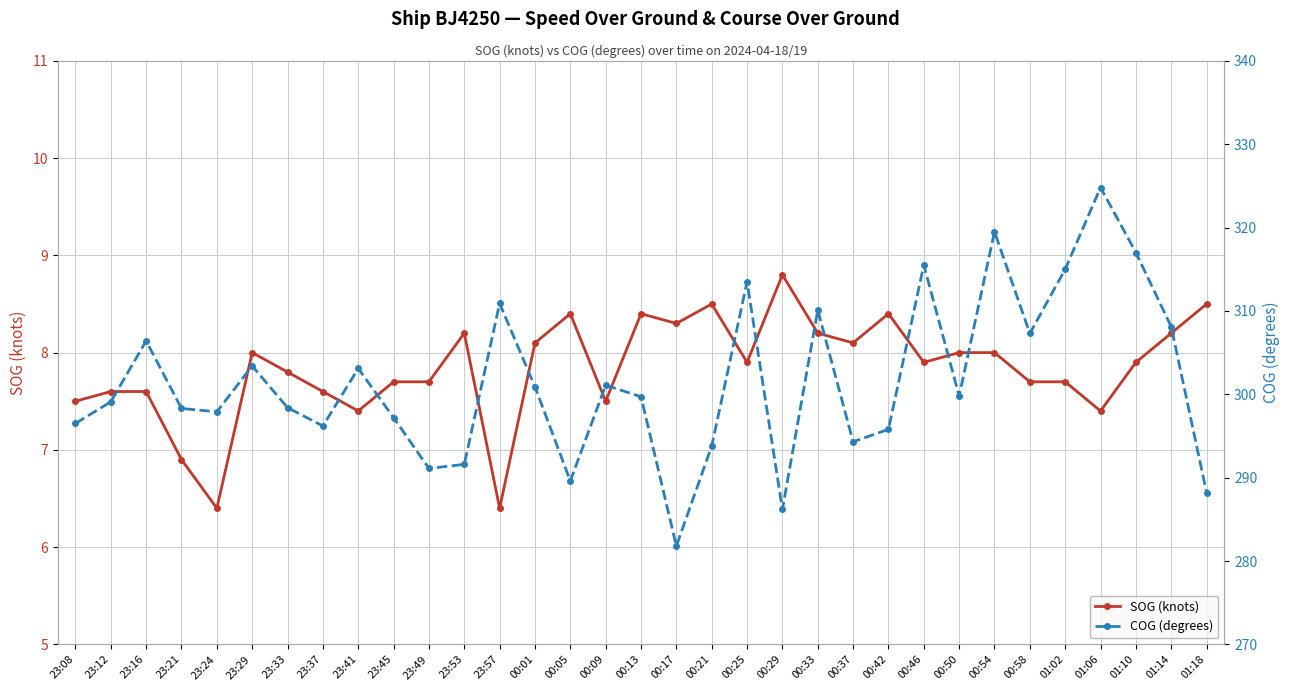

True or false: SOG (knots) and COG (degrees) cross at least once.

False